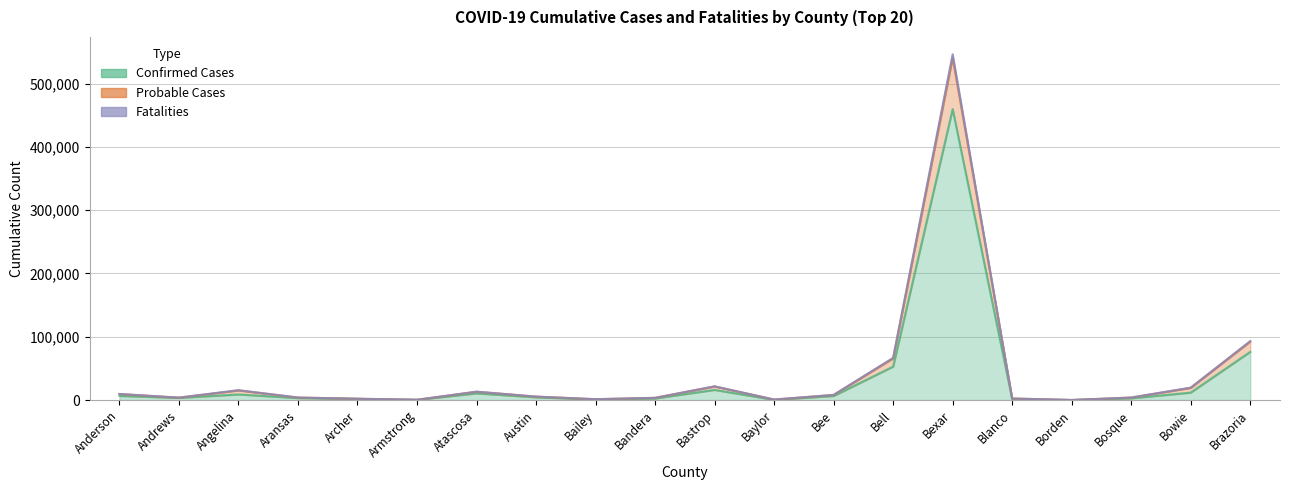

What is the value of the Fatalities point at the 16th from the left?

2477